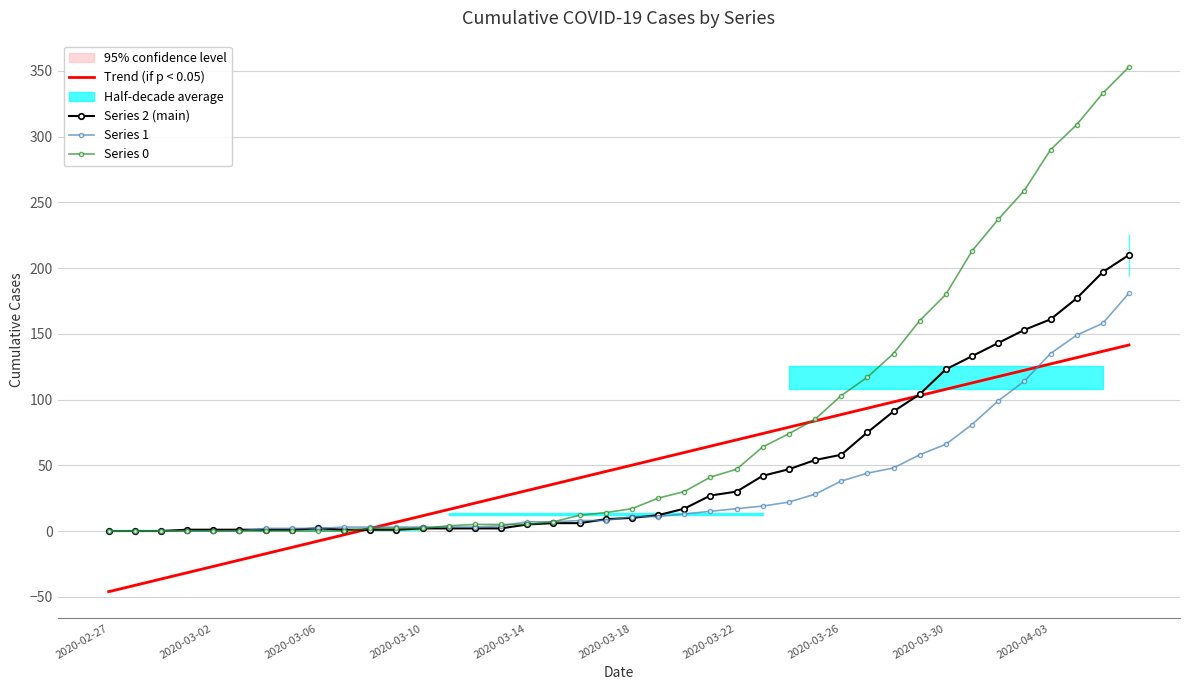

What is the lowest value of the Trend (if p < 0.05) series?

-46.1